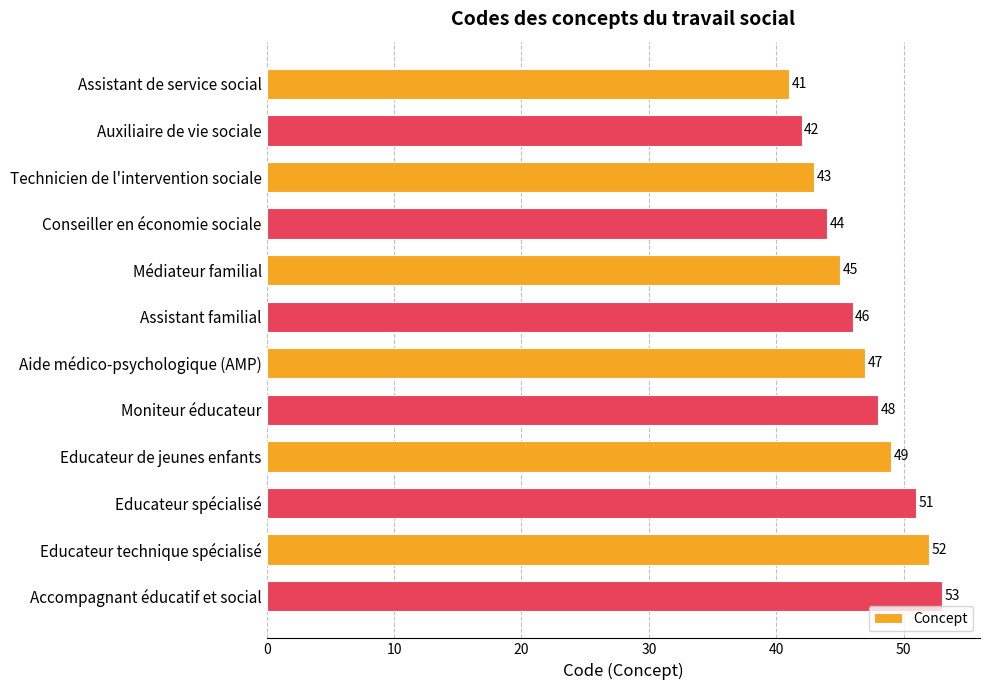

Reading top to bottom, transcribe all the data shown in this chart.

Assistant de service social=41	Auxiliaire de vie sociale=42	Technicien de l'intervention sociale=43	Conseiller en économie sociale=44	Médiateur familial=45	Assistant familial=46	Aide médico-psychologique (AMP)=47	Moniteur éducateur=48	Educateur de jeunes enfants=49	Educateur spécialisé=51	Educateur technique spécialisé=52	Accompagnant éducatif et social=53